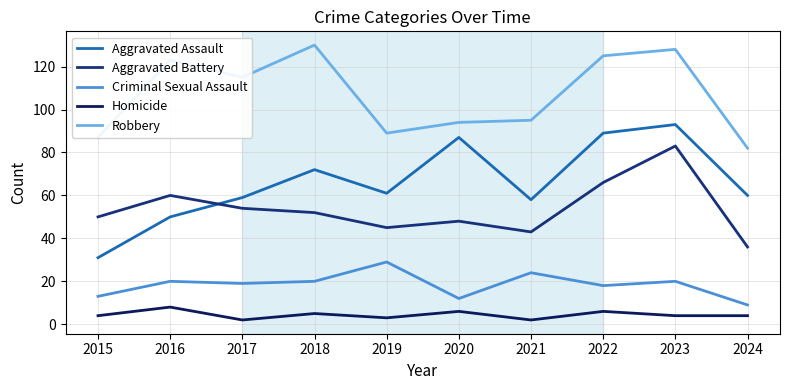

How many interior local valleys does the Aggravated Battery series have?

2